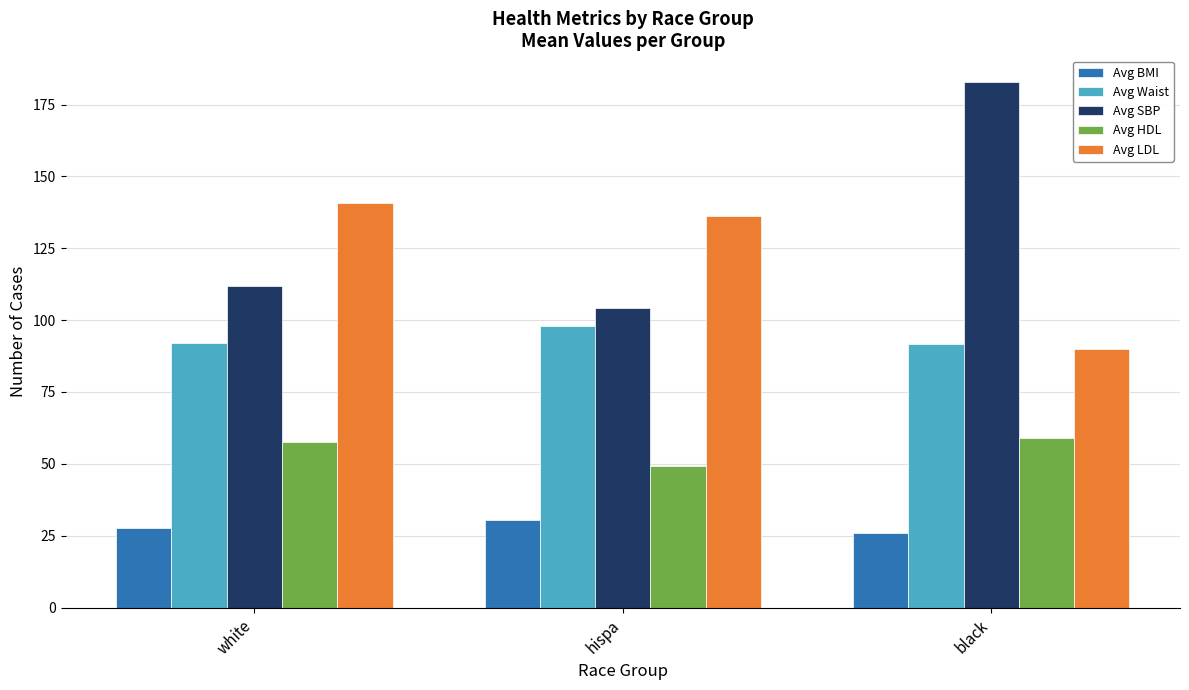

How many values in the Avg HDL series exceed 57?

2